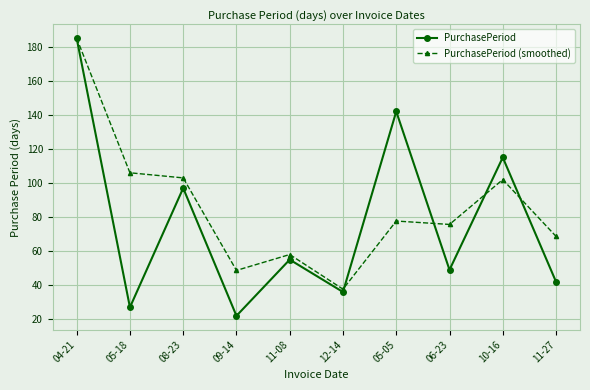

Rank the series at 08-23 from highest to lowest value.

PurchasePeriod (smoothed), PurchasePeriod